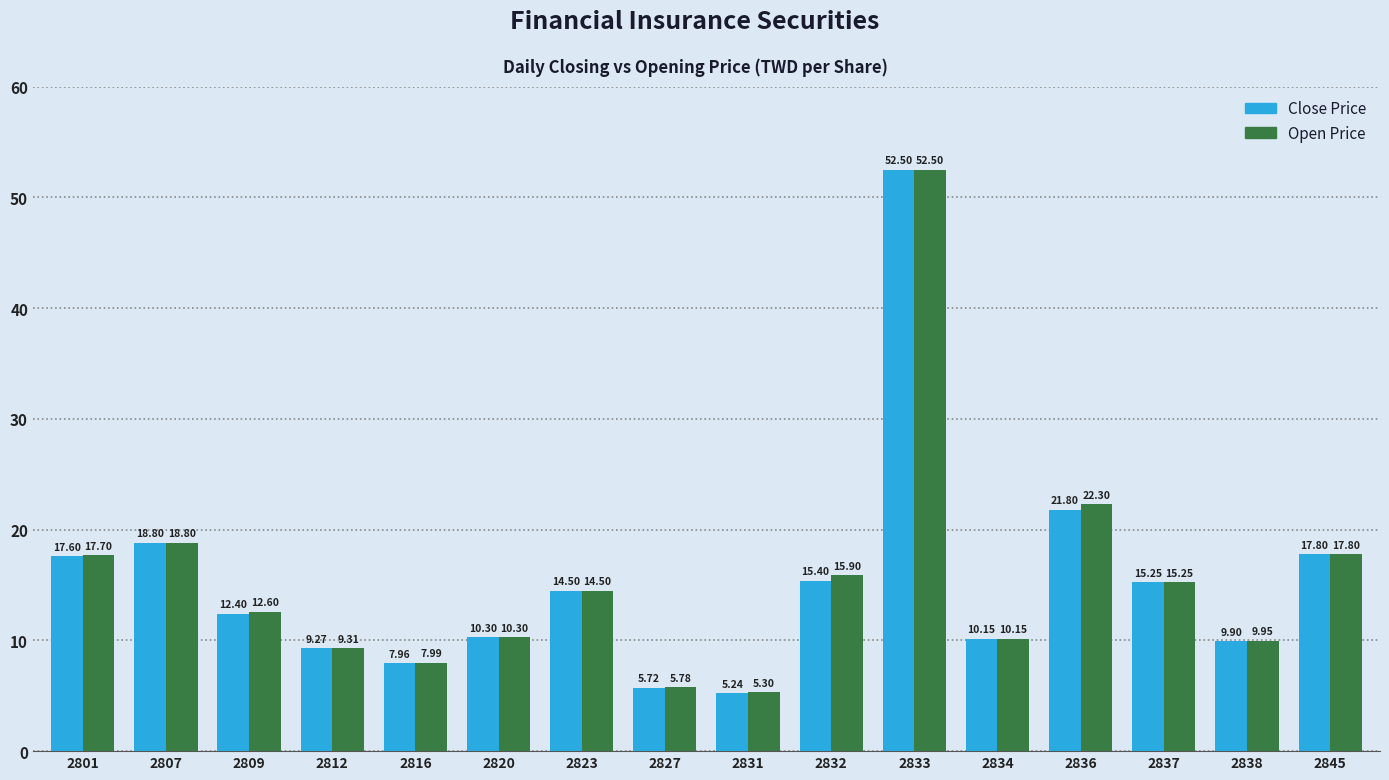

What is the difference between the maximum and minimum values in the Close Price series?

47.3